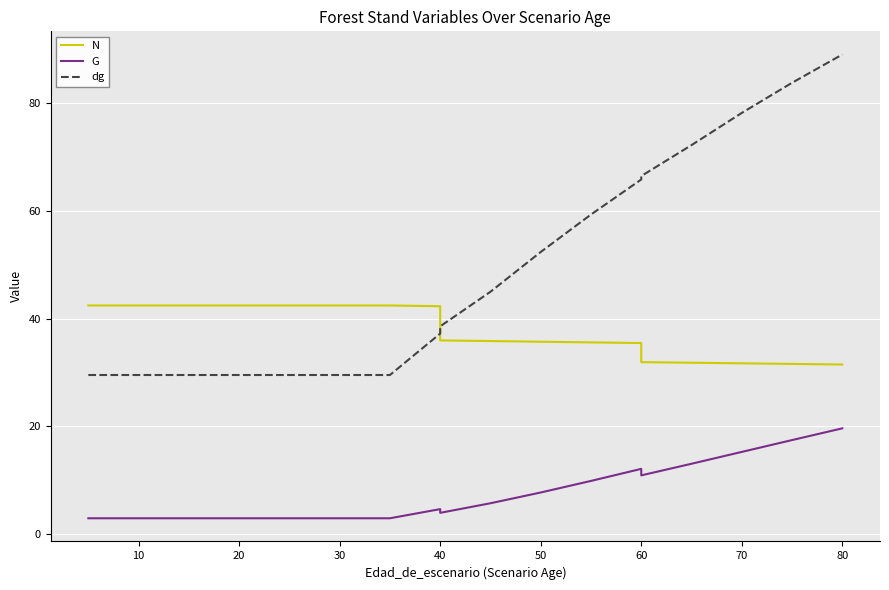

What is the minimum value shown in the chart?

2.9